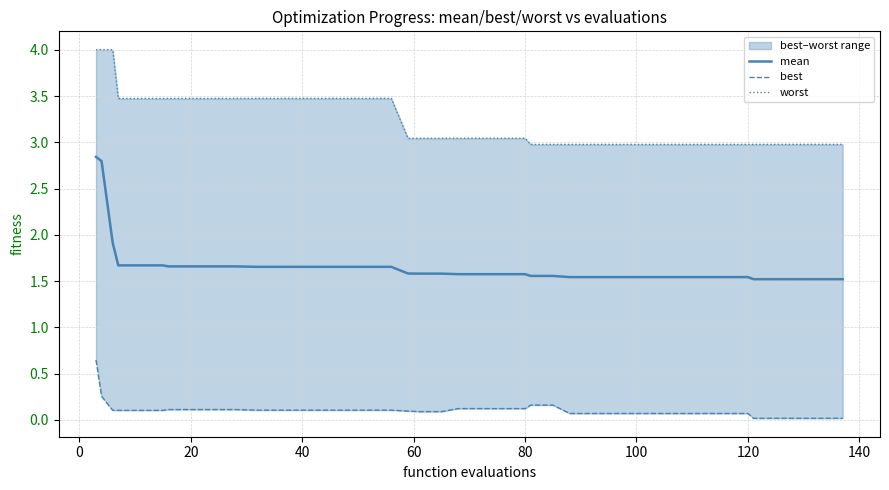

What is the maximum value for mean?

2.8